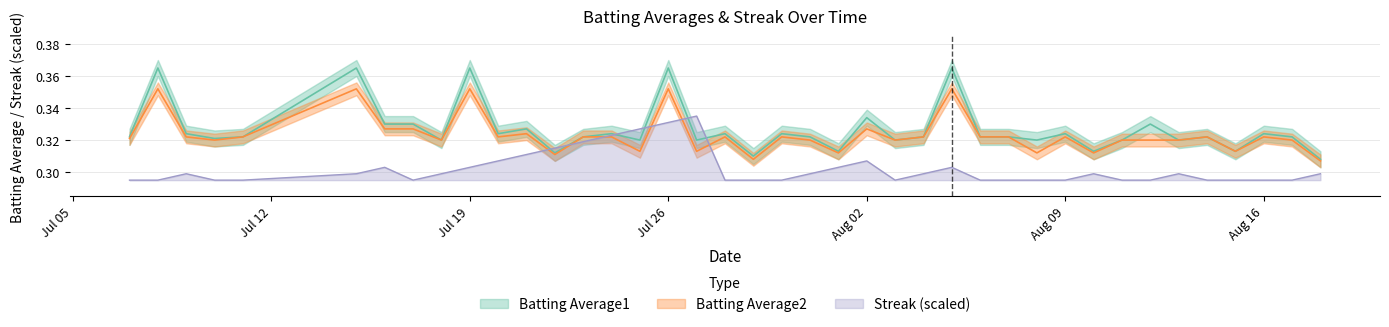

How many lines are shown in the chart?

3